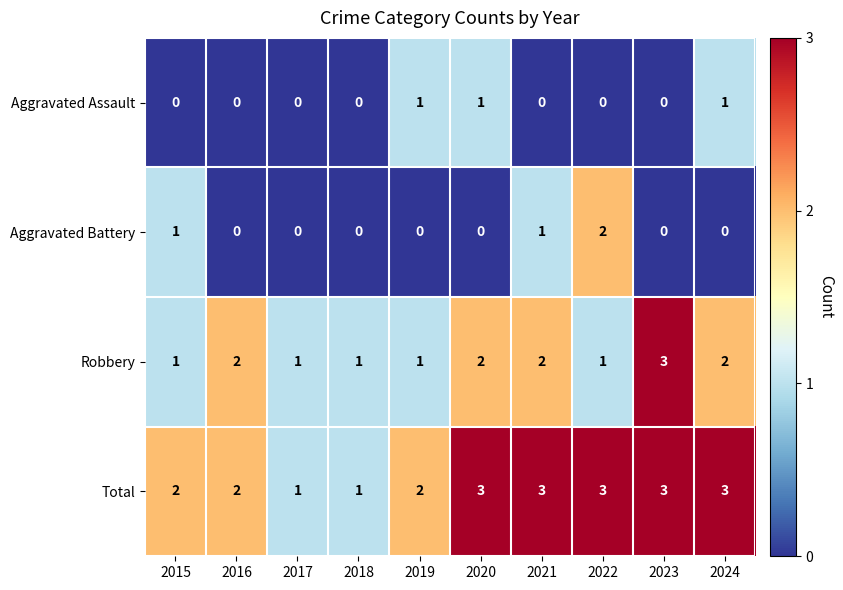

What is the maximum value shown in the chart?

3